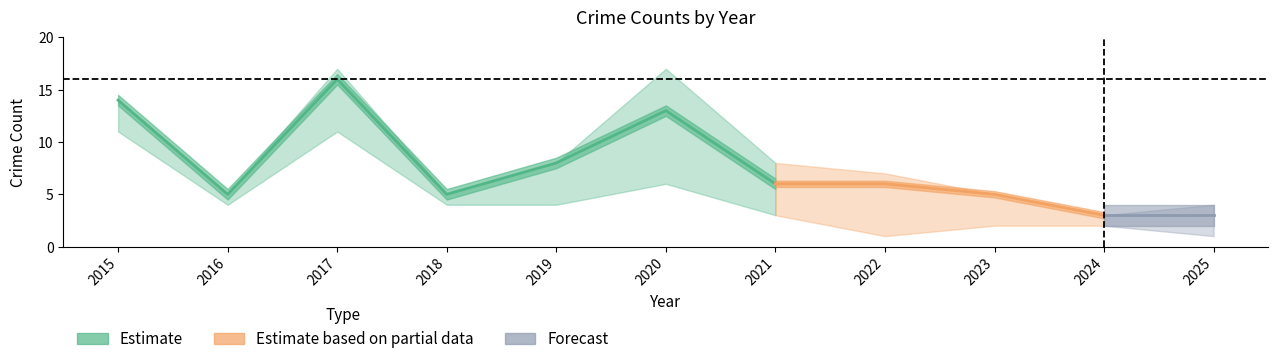

Does the chart display data point markers on the line(s)?

No